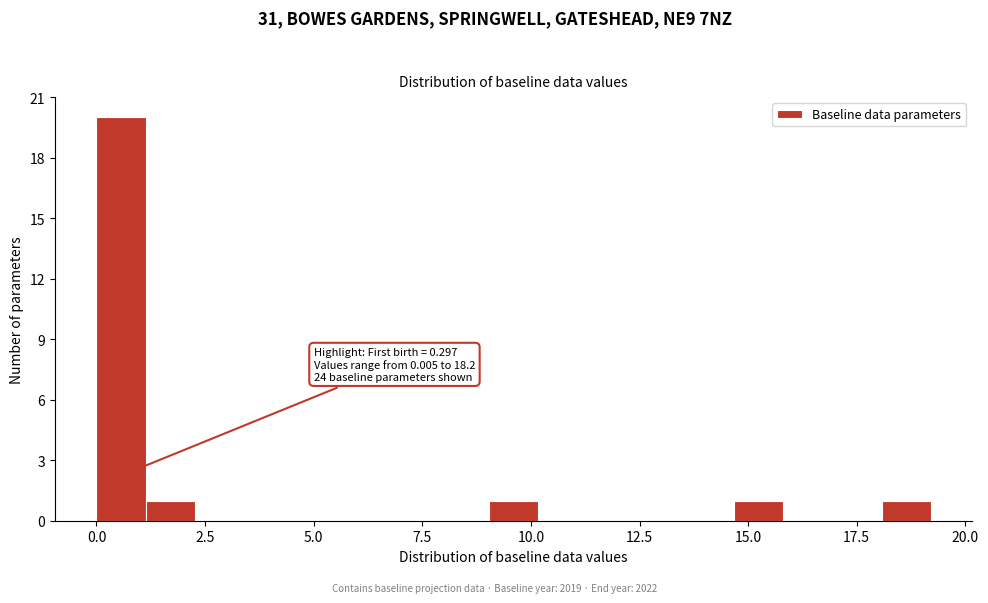

Around what value on the x-axis is the tallest bar? Give the approximate position of its centre, as read against the axis.

0.5